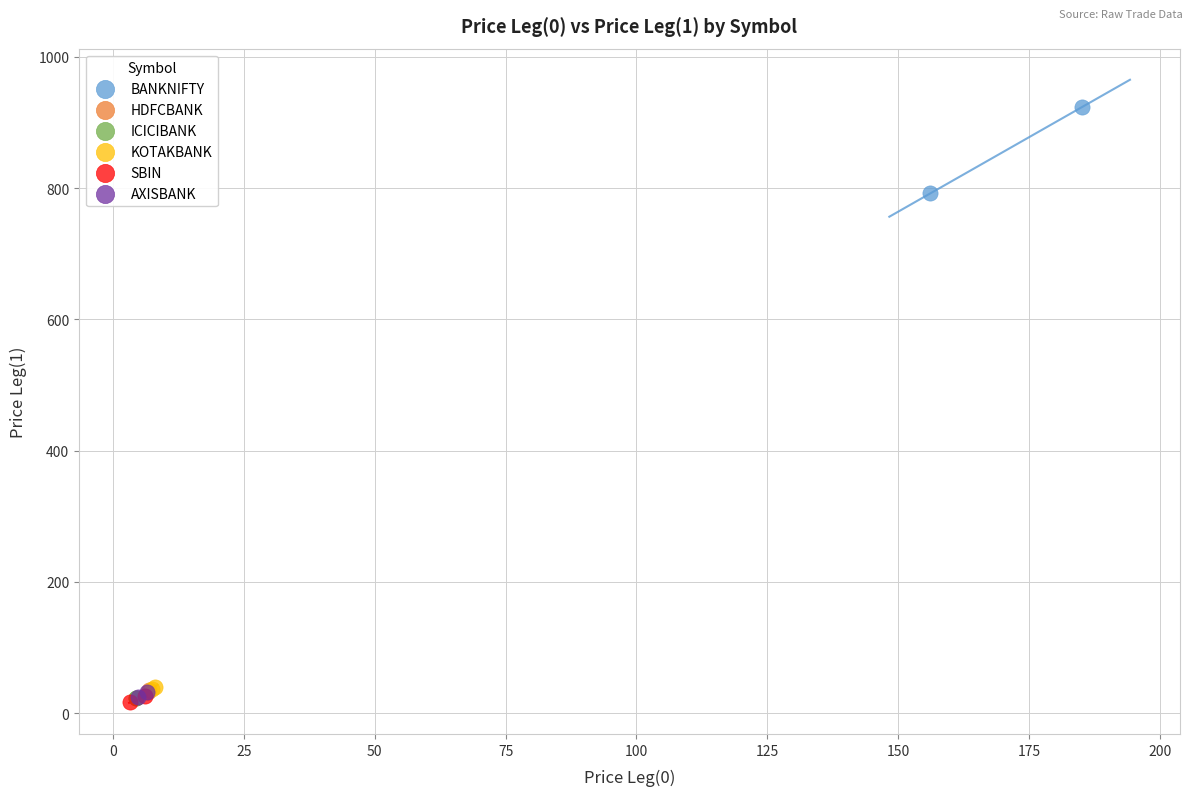

What are all the series names shown in the legend?

BANKNIFTY, HDFCBANK, ICICIBANK, KOTAKBANK, SBIN, AXISBANK